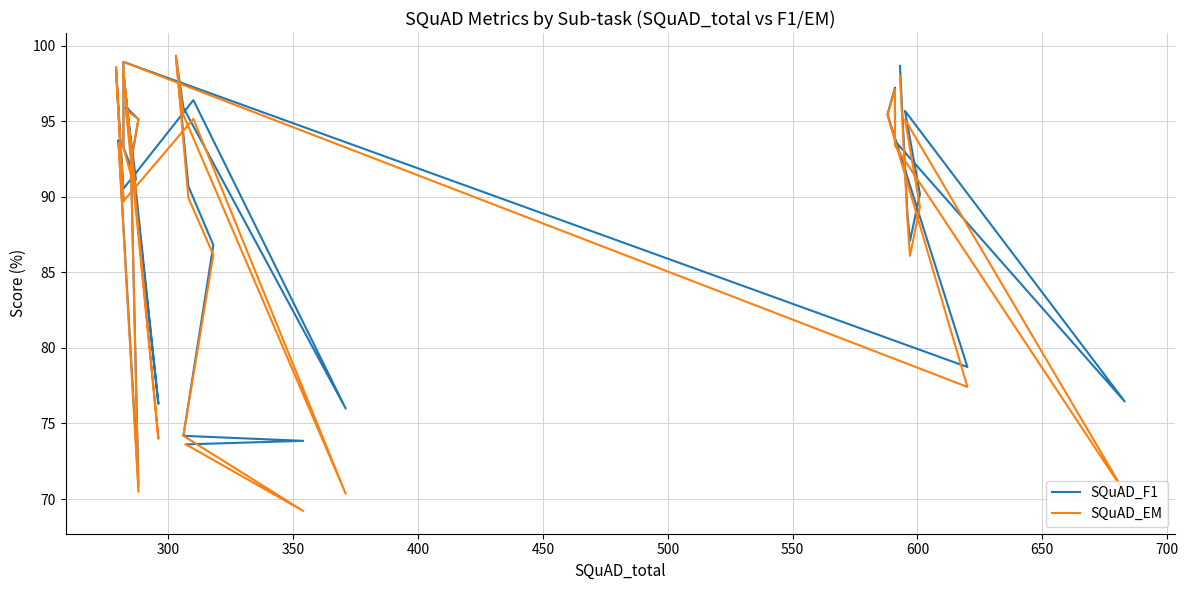

Count the number of data series in this chart.

2